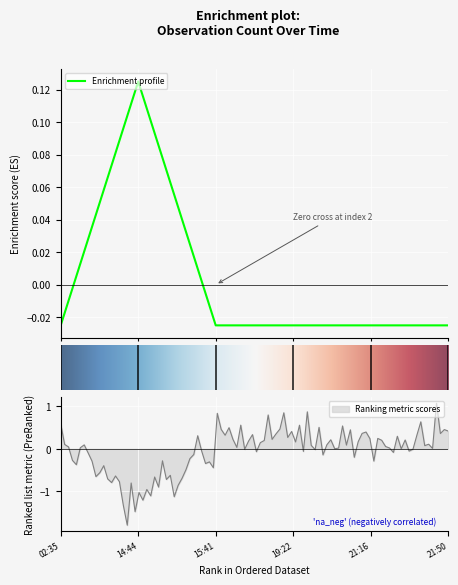

How many lines are shown in the chart?

1